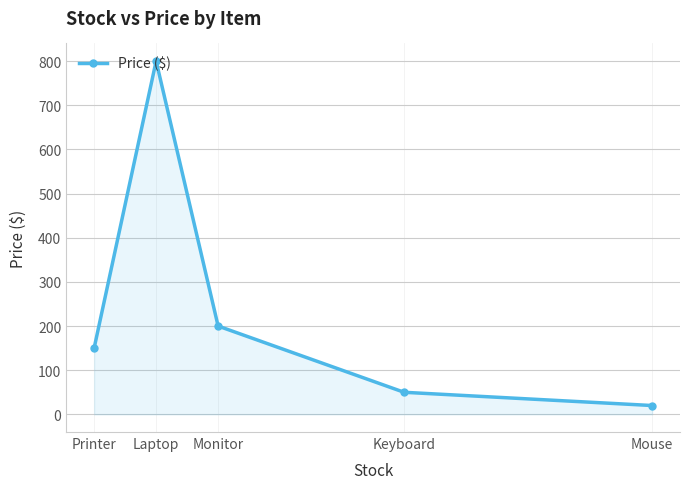

Does the chart display data point markers on the line(s)?

Yes